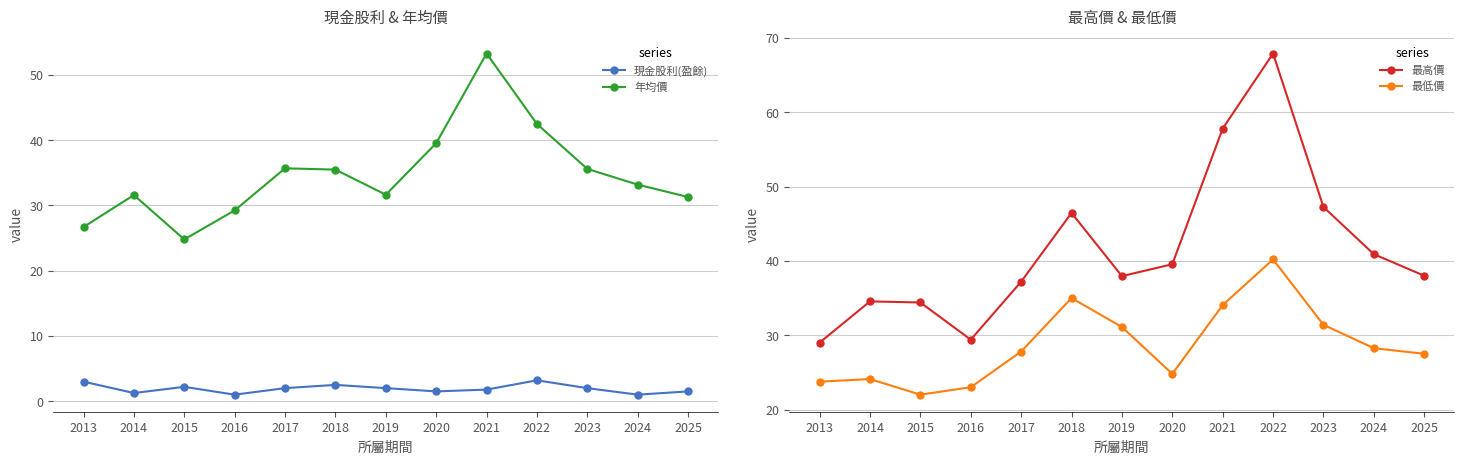

At how many categories does at least one series exceed 46?

4